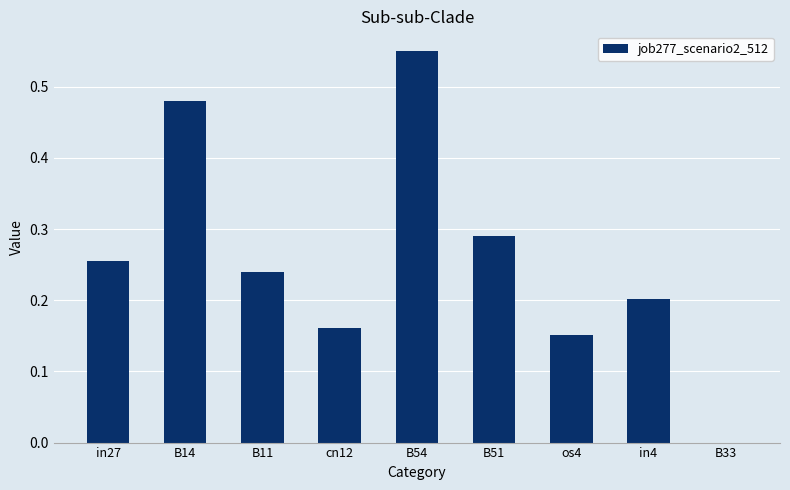

How many series are shown in this chart?

1